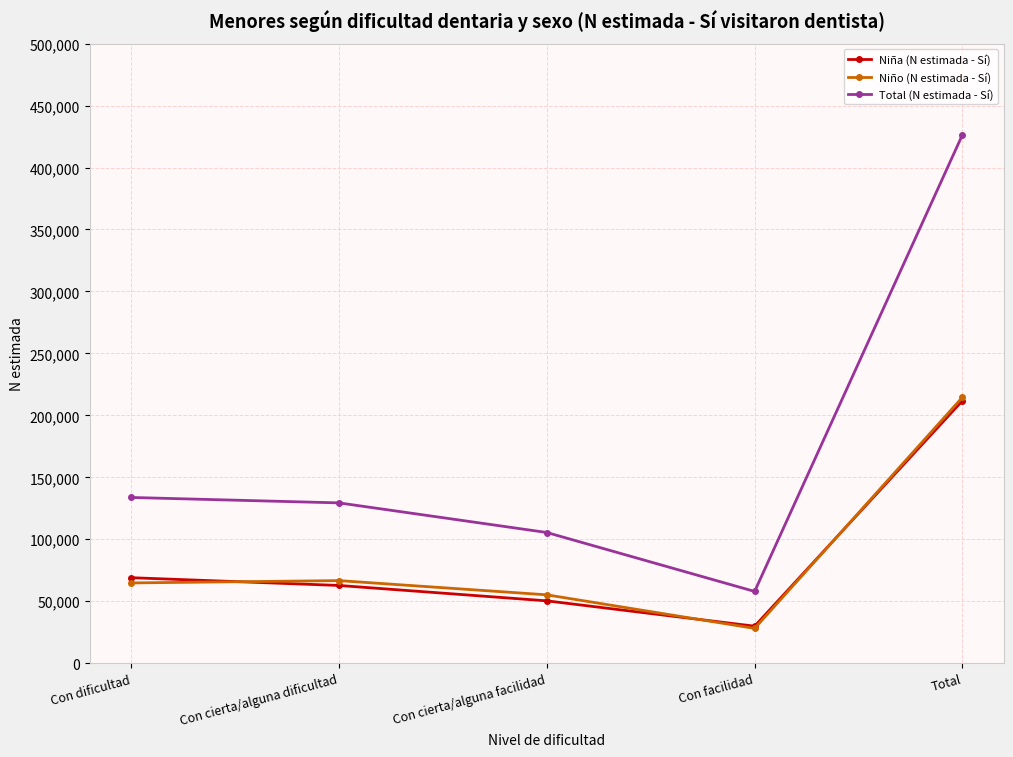

True or false: Niña (N estimada - Sí) and Total (N estimada - Sí) cross at least once.

False